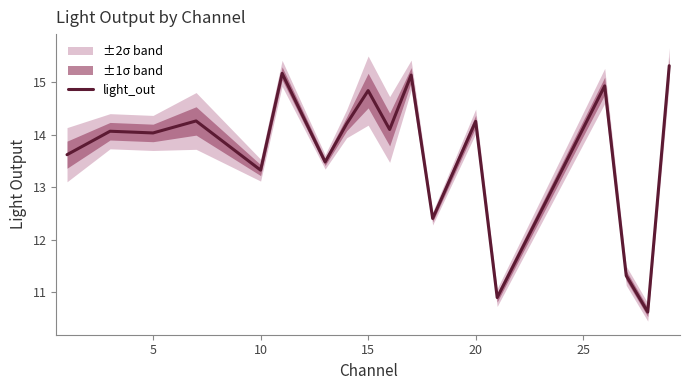

Does the chart have visible grid lines?

No